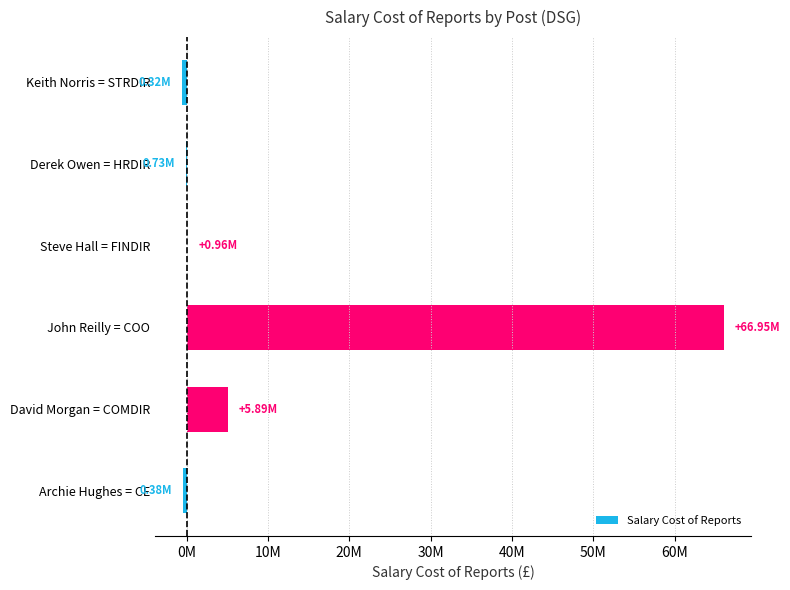

Which label corresponds to the largest value in the chart?

John Reilly = COO